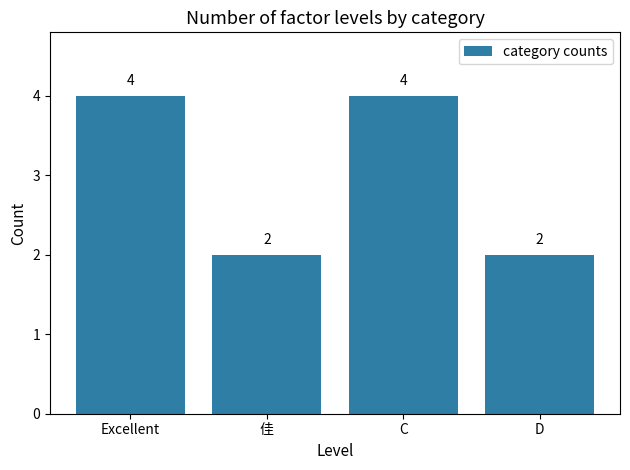

What is the sum of all values?

12